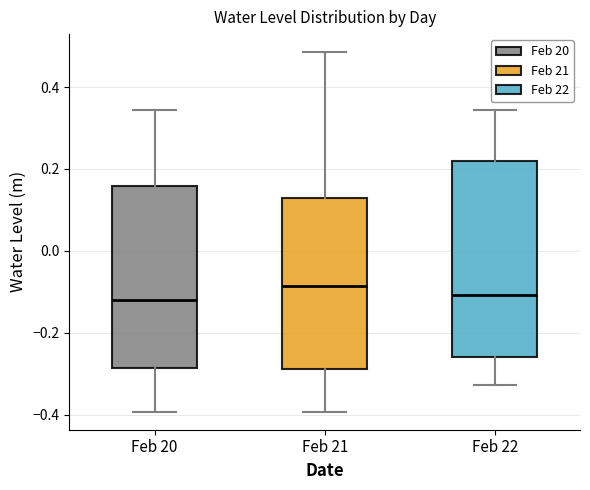

Reading left to right, transcribe this box plot: for each box, give where its median line is, the range the box spans, and where its two whiskers end, as read against the y-axis. The values are not printed on the chart, so give them approximately, as read against the axis.

Feb 20: median -0.12, box -0.28 to 0.16, whiskers -0.40 to 0.34
Feb 21: median -0.08, box -0.28 to 0.12, whiskers -0.40 to 0.48
Feb 22: median -0.10, box -0.26 to 0.22, whiskers -0.32 to 0.34